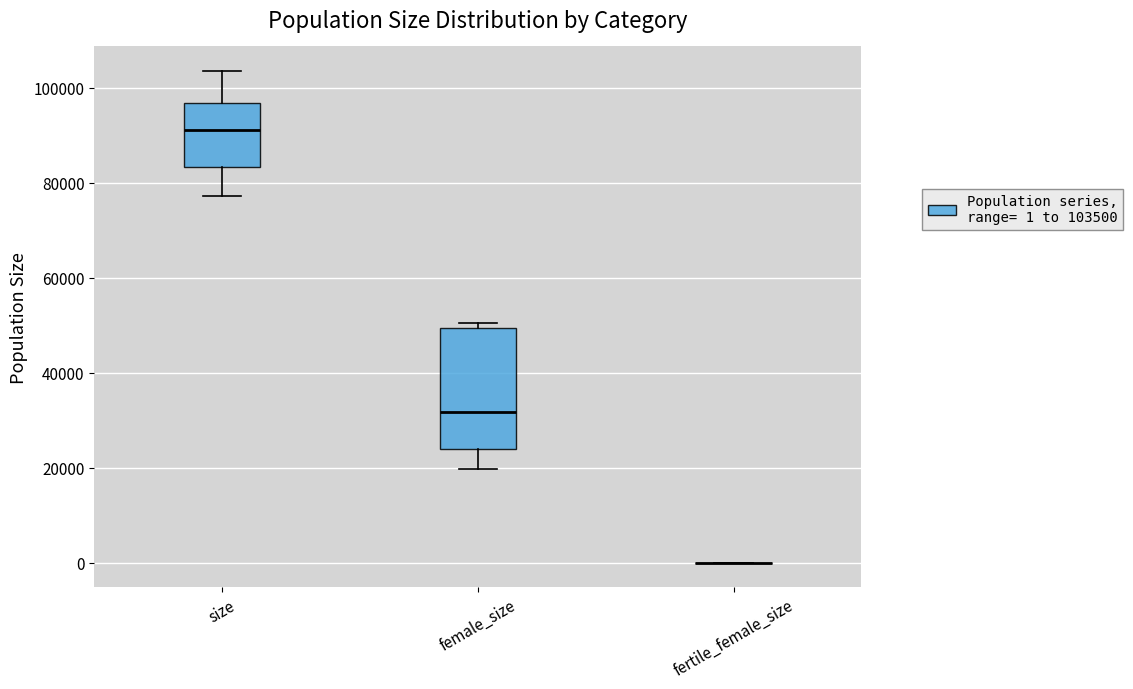

Comparing the boxes themselves (not the whiskers), which one is the tallest?

female_size